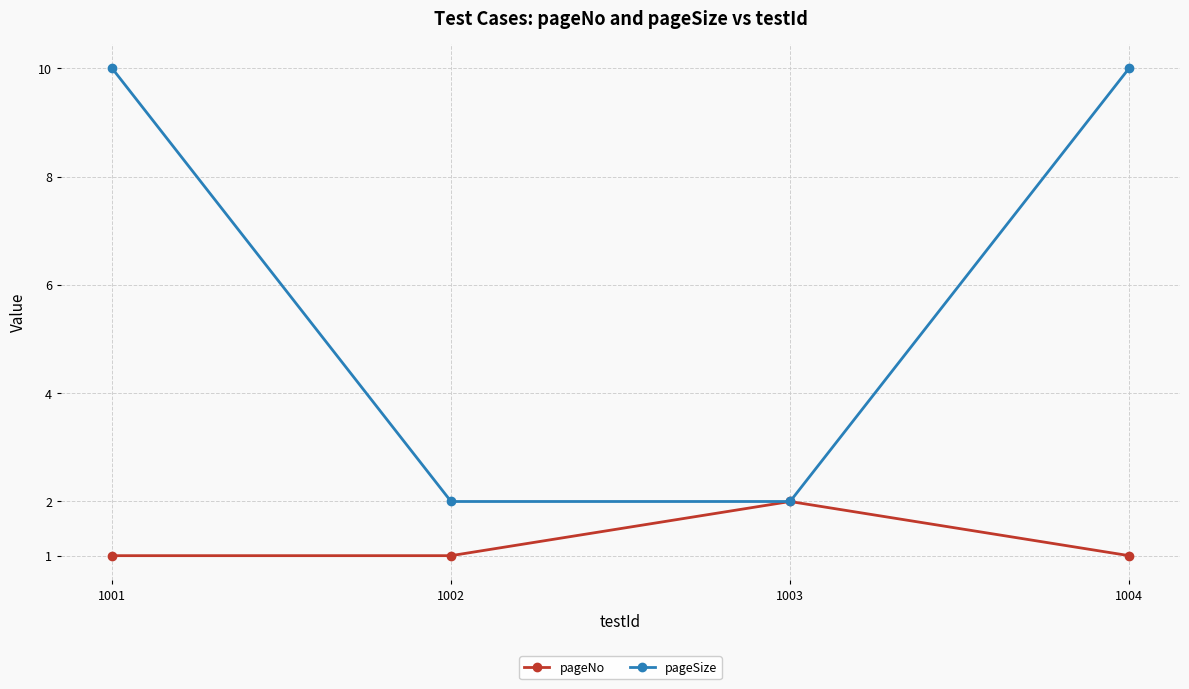

True or false: pageNo has more than 1 points higher than both neighbors.

False